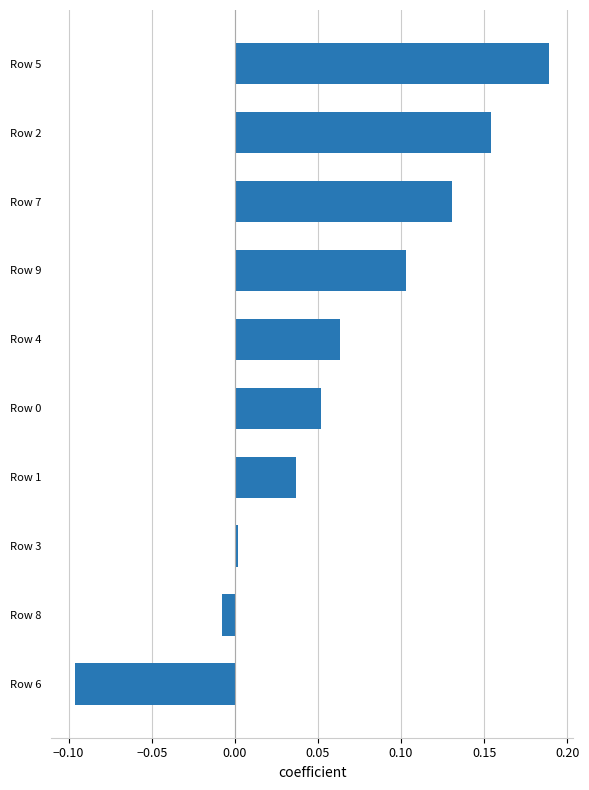

The value at Row 0 is 0.0. True or false?

False